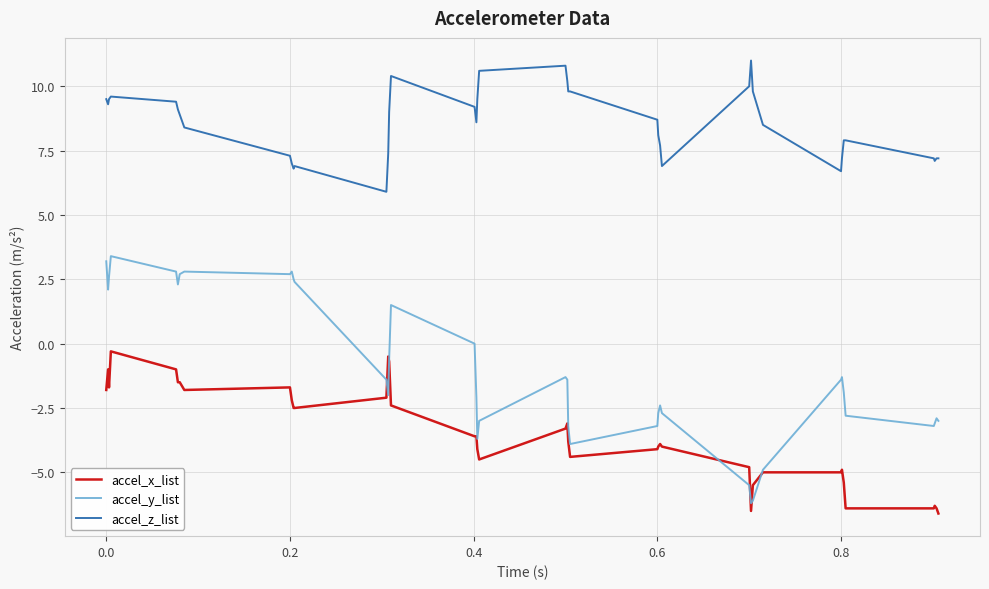

Which series has the largest range (max minus min)?

accel_y_list